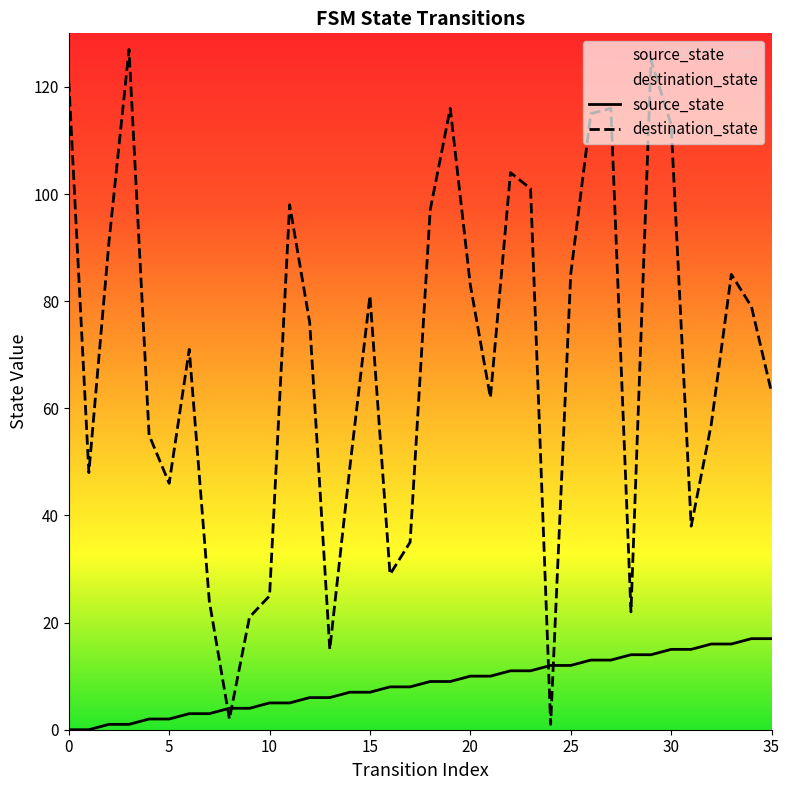

Reading left to right, list all the values displayed in this chart.

source_state: 0=0	1=0	2=1	3=1	4=2	5=2	6=3	7=3	8=4	9=4	10=5	11=5	12=6	13=6	14=7	15=7	16=8	17=8	18=9	19=9	20=10	21=10	22=11	23=11	24=12	25=12	26=13	27=13	28=14	29=14	30=15	31=15	32=16	33=16	34=17	35=17
destination_state: 0=121	1=48	2=91	3=127	4=55	5=46	6=71	7=24	8=2	9=21	10=25	11=98	12=76	13=15	14=49	15=81	16=29	17=35	18=97	19=116	20=83	21=62	22=104	23=101	24=1	25=85	26=115	27=116	28=22	29=125	30=113	31=38	32=57	33=85	34=79	35=63